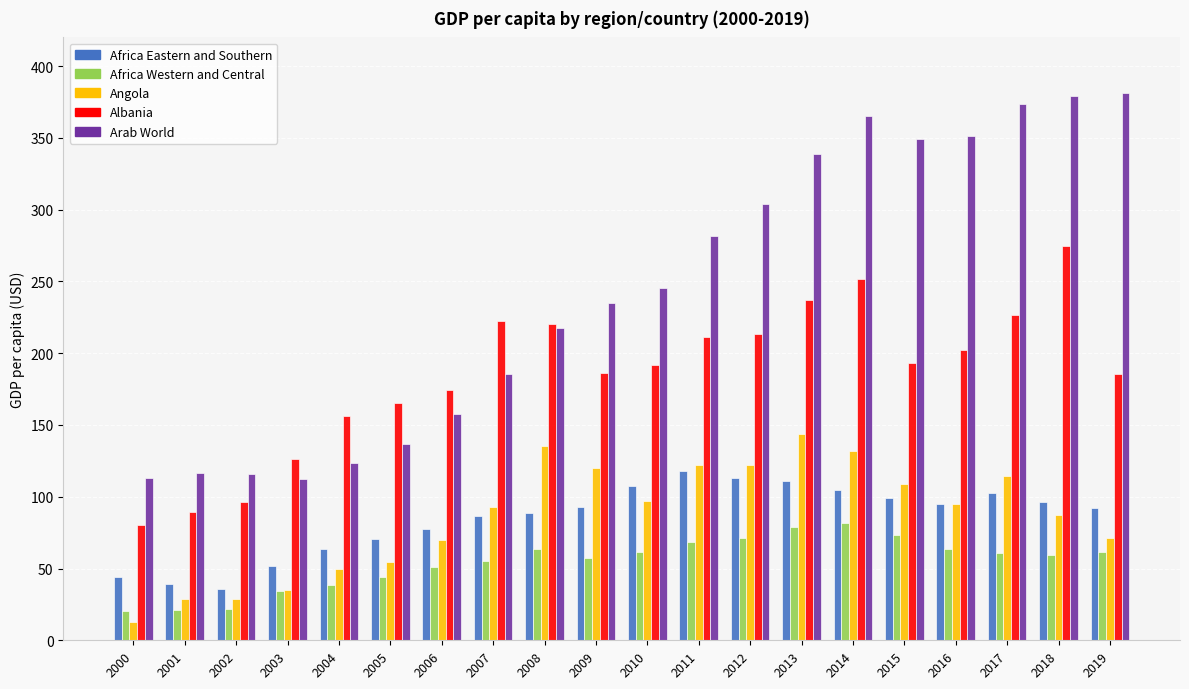

What is the sum of all Africa Eastern and Southern values?

1689.5